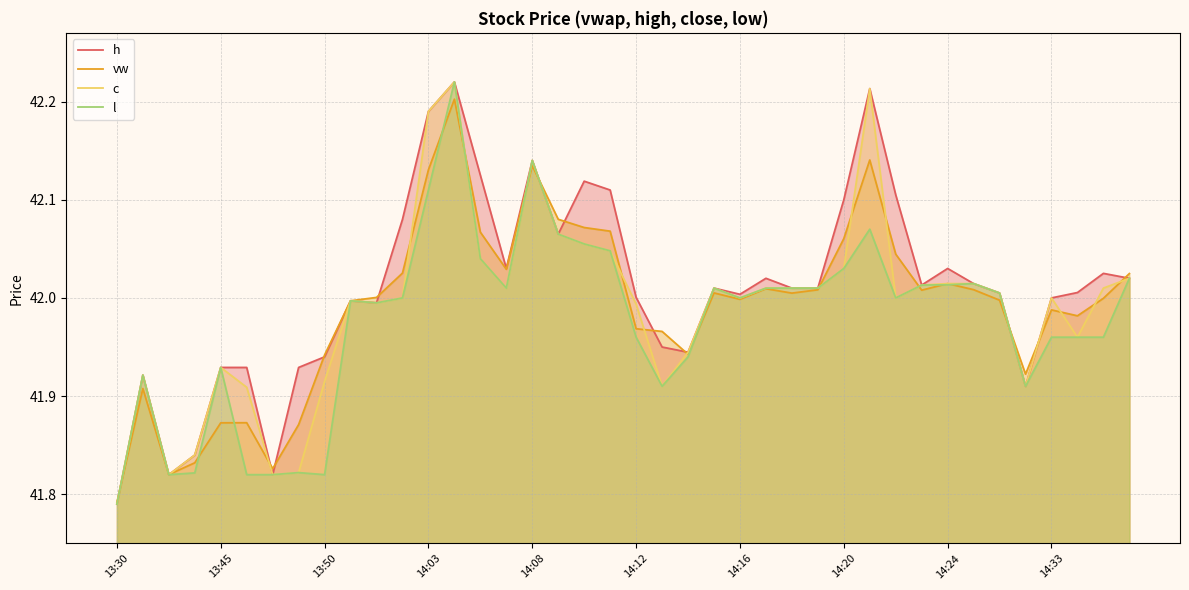

What is the approximate value of h at 26?

42.0